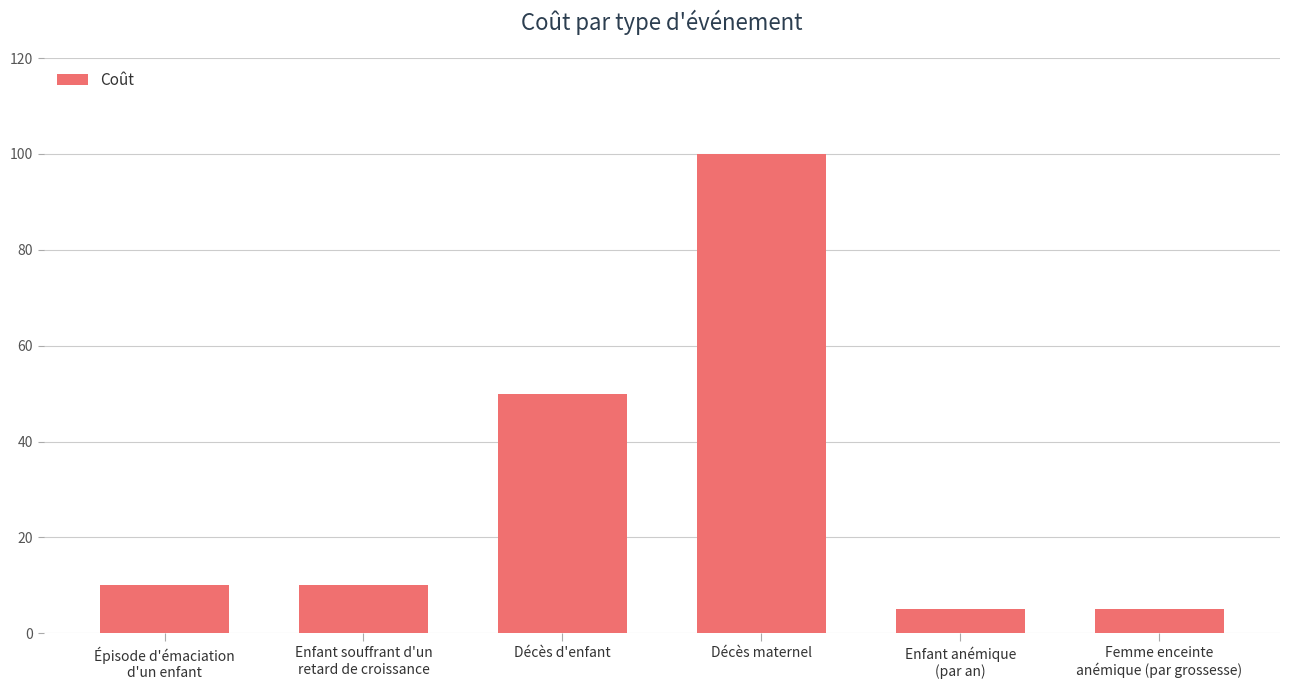

What is the sum of all values?

180